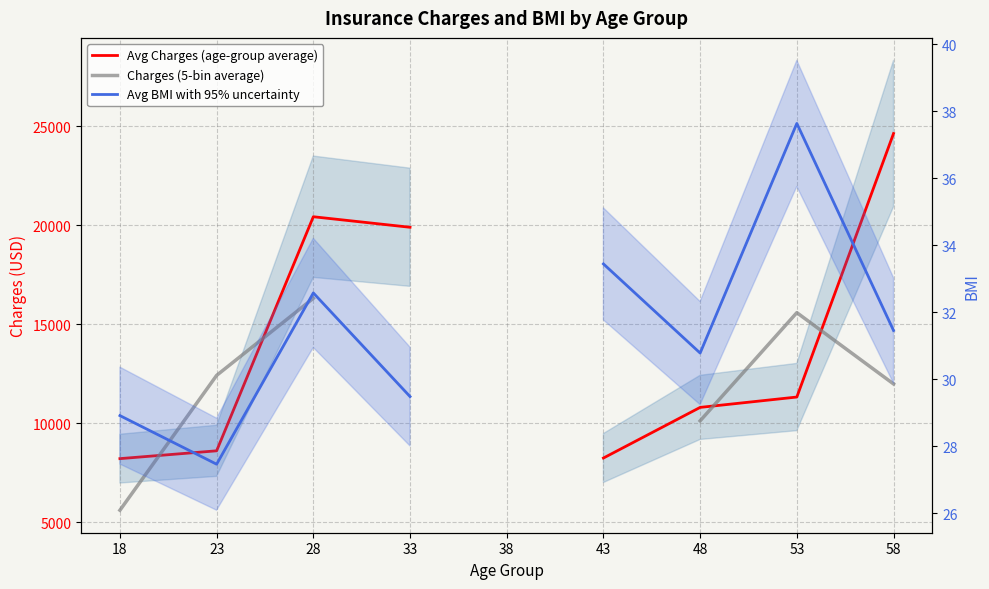

Rank the series at 58 from lowest to highest value.

Avg BMI with 95% uncertainty, Charges (5-bin average), Avg Charges (age-group average)